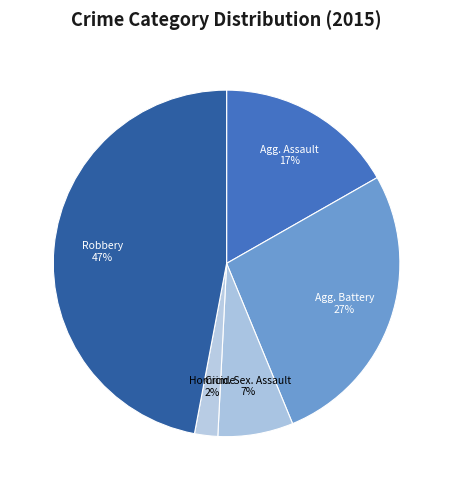

Does Agg. Battery represent more than half of the total?

No